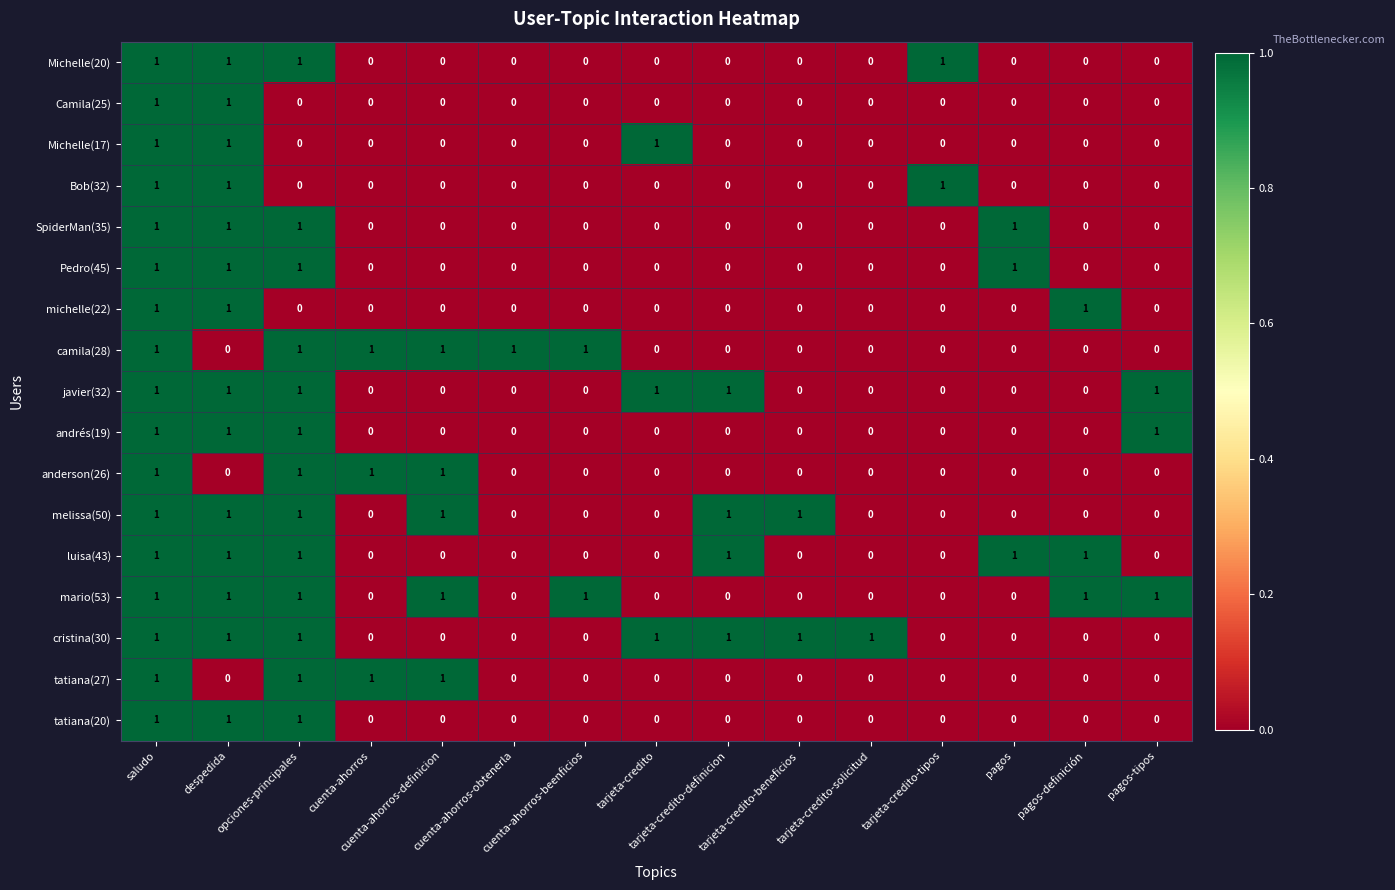

At how many categories does at least one series exceed 0?

15